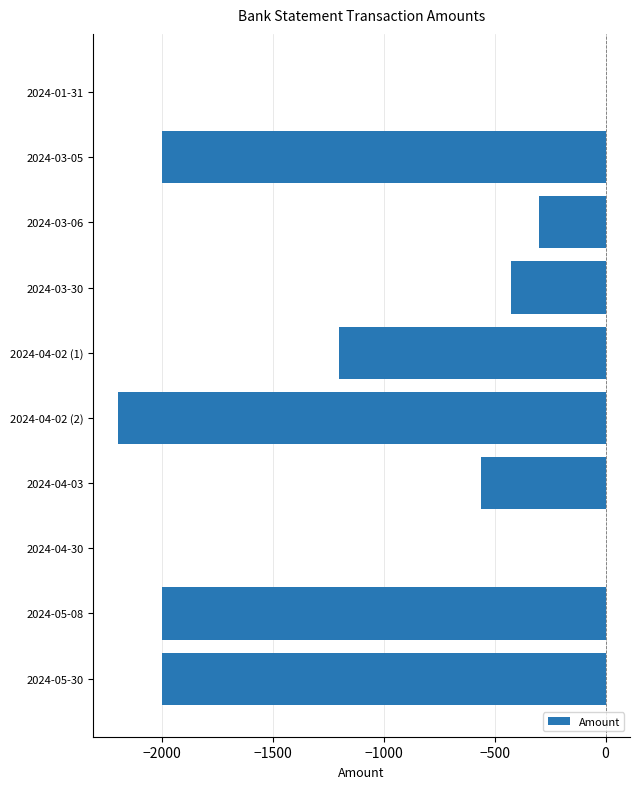

What is the change in value from 2024-03-30 to 2024-04-02 (2)?

-1775.0